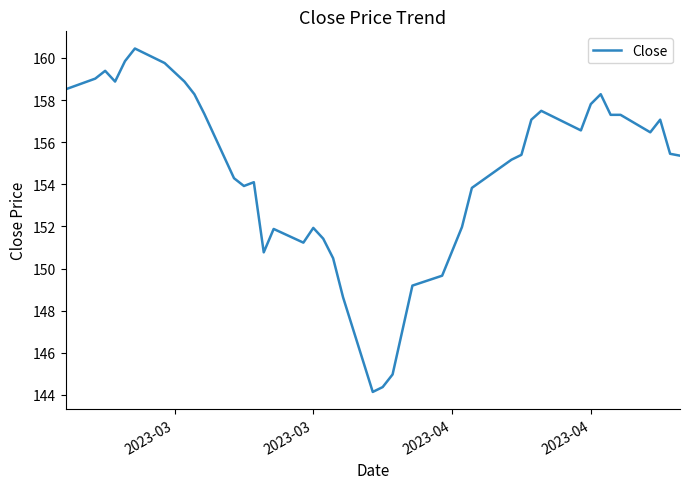

What is the difference between the maximum and minimum values?

16.3